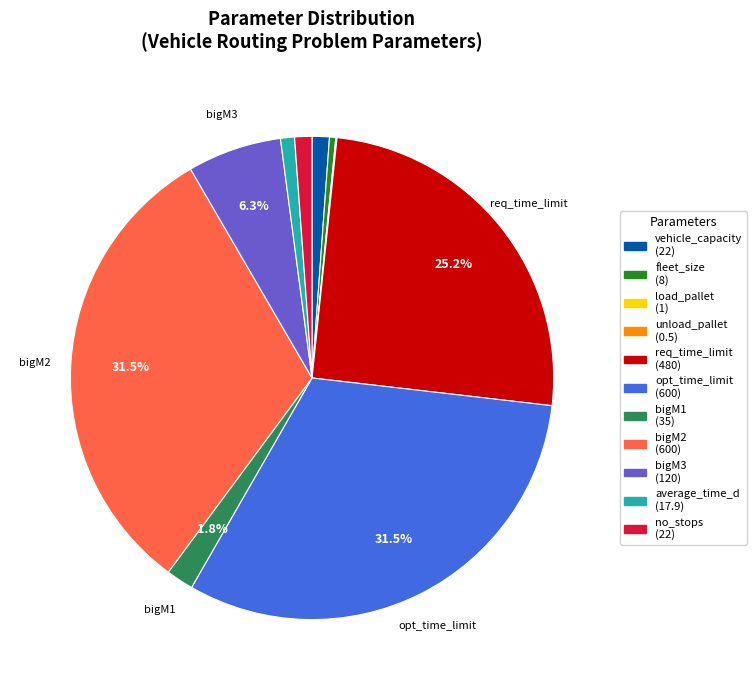

Which has a higher value, bigM2 or no_stops?

bigM2